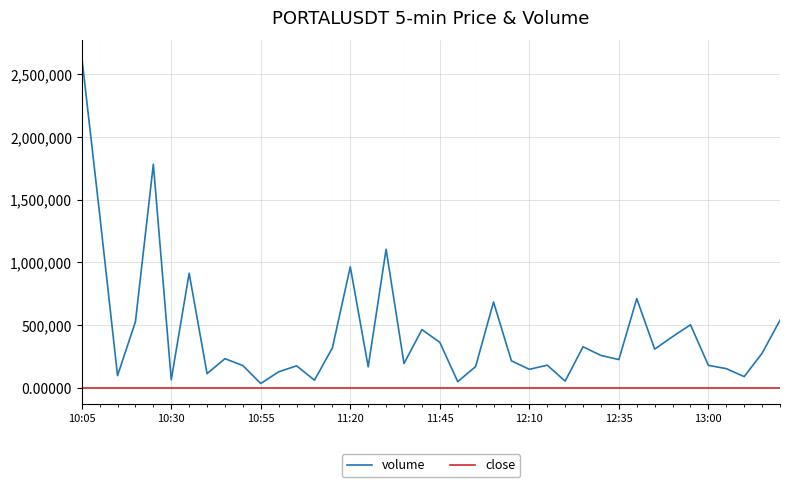

What is the highest value of the volume series?

2640865.0